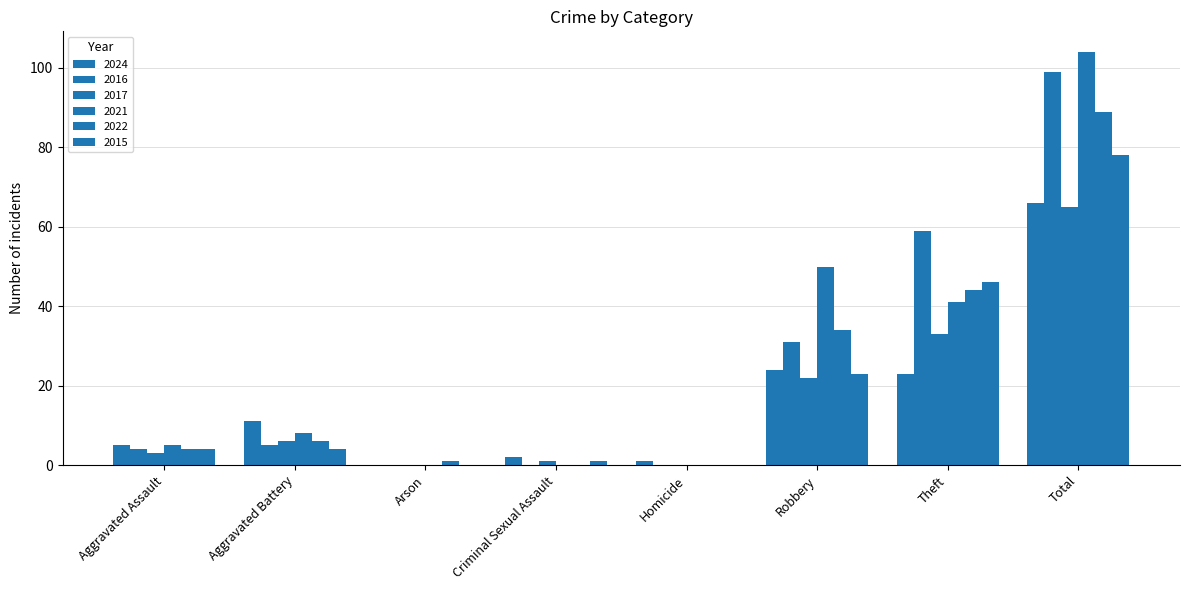

Which series has the largest range (max minus min)?

2021